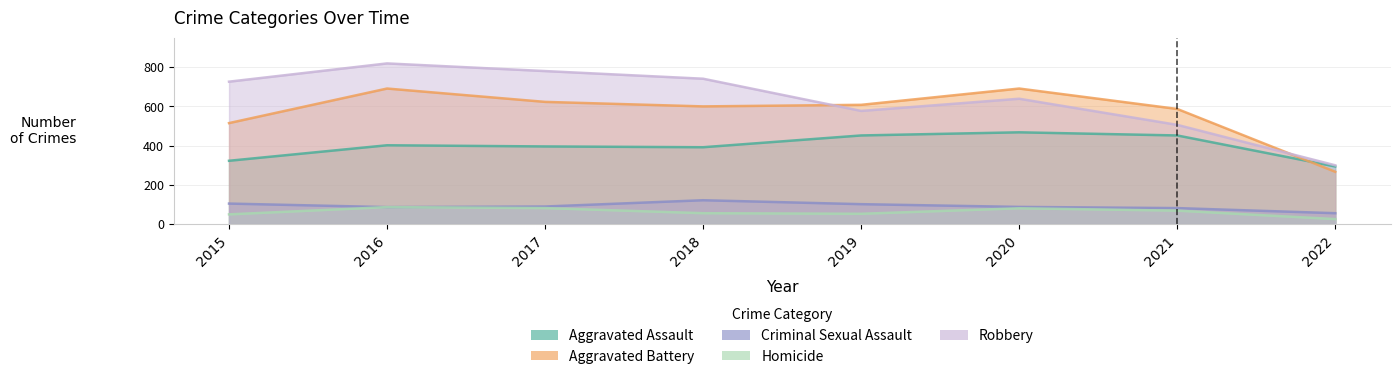

What is the sum of all Aggravated Battery values?

4582